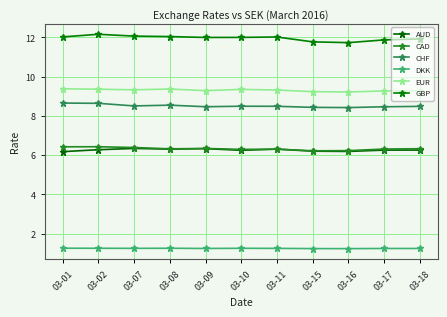

How many series are shown in this chart?

6